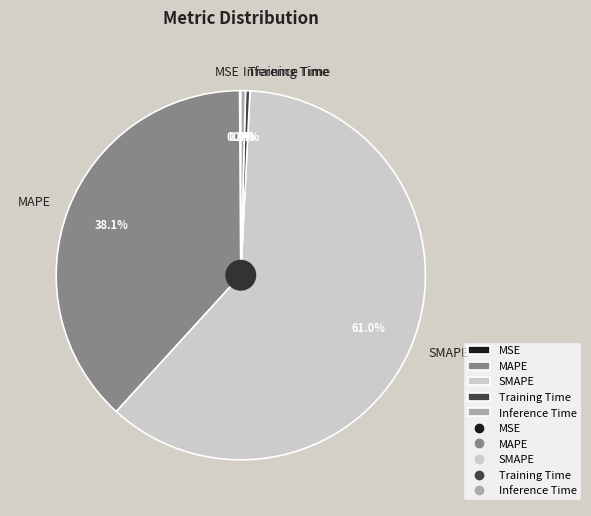

To the nearest percent, what percentage of the pie is MAPE?

38%